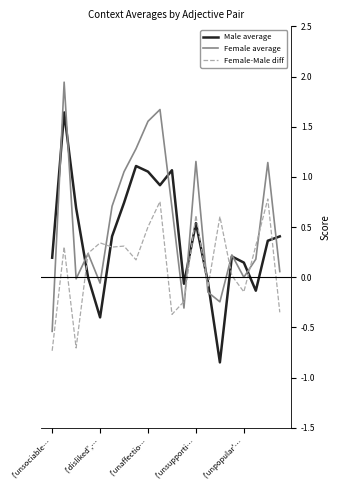

List the series in order of their overall mean, lowest first.

Female-Male diff, Male average, Female average